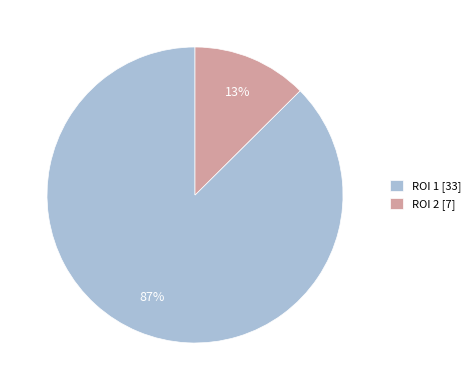

Combined, do ROI 1 [33] and ROI 2 [7] account for over 50%?

Yes